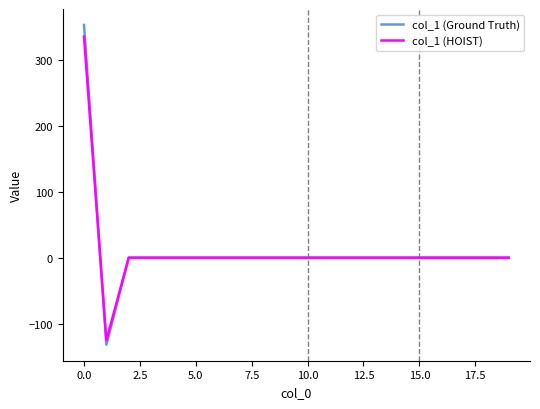

The value of col_1 (HOIST) at 15.0 is 0.0. True or false?

True